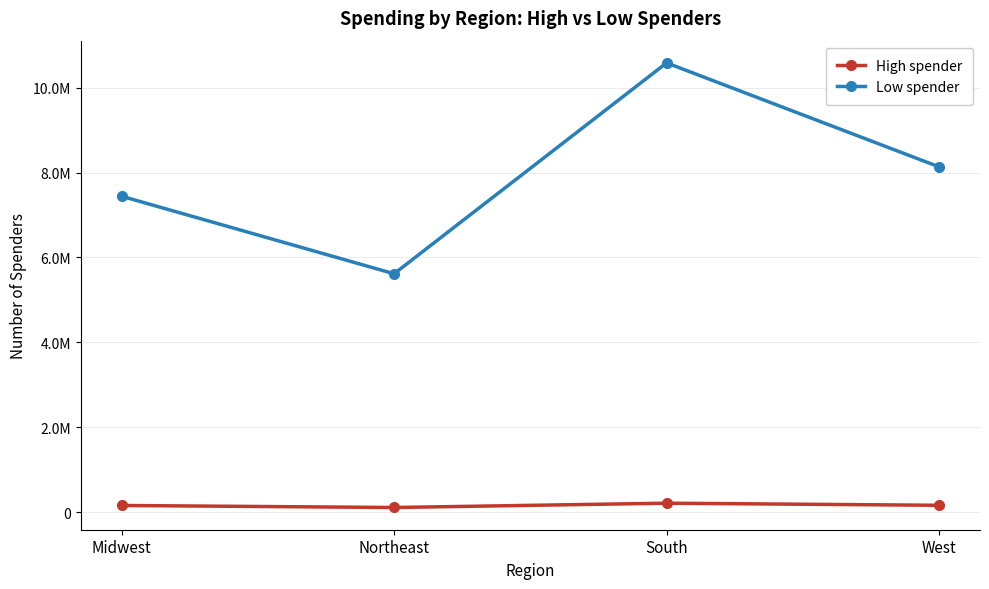

In High spender, how many points are lower than both neighbors (excluding endpoints)?

1